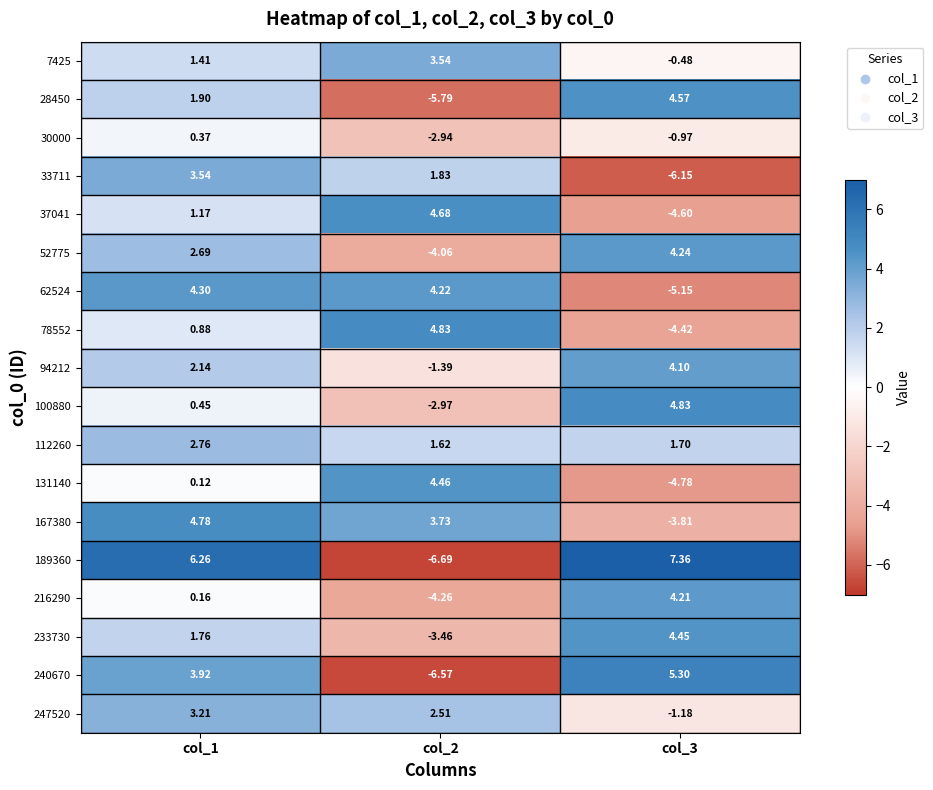

How many distinct data groups are displayed?

18